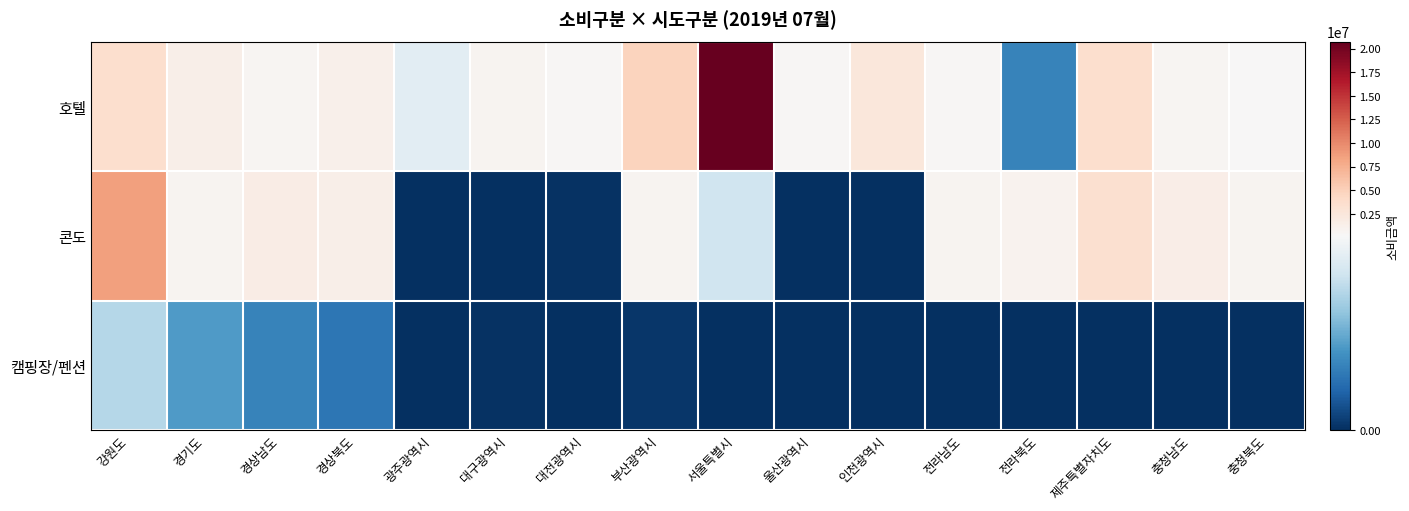

Which series has the largest range (max minus min)?

호텔